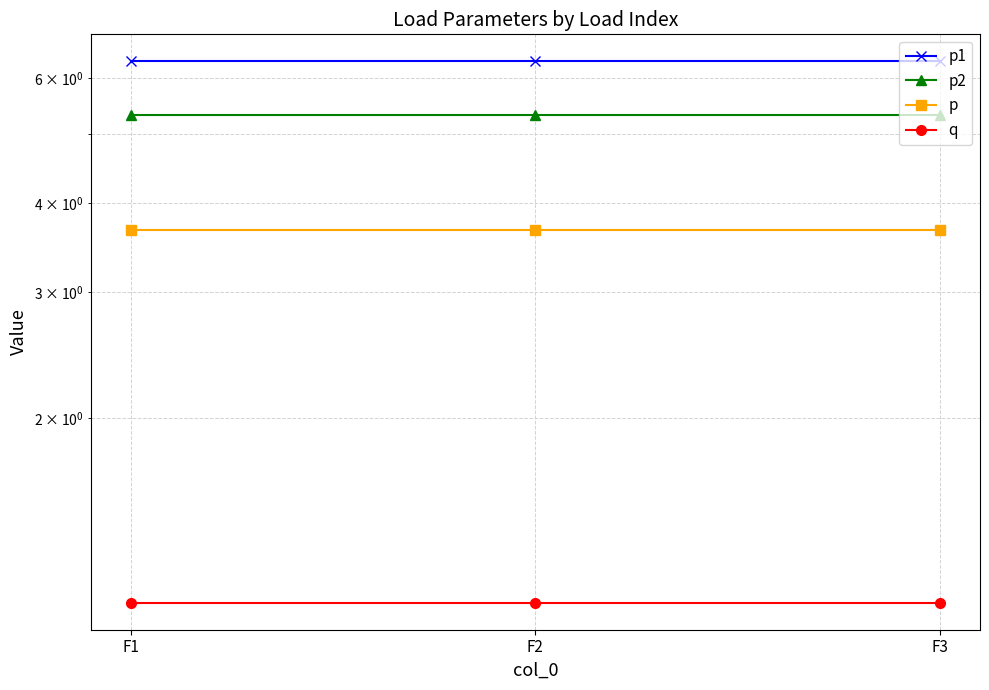

What is the maximum value for p1?

6.3